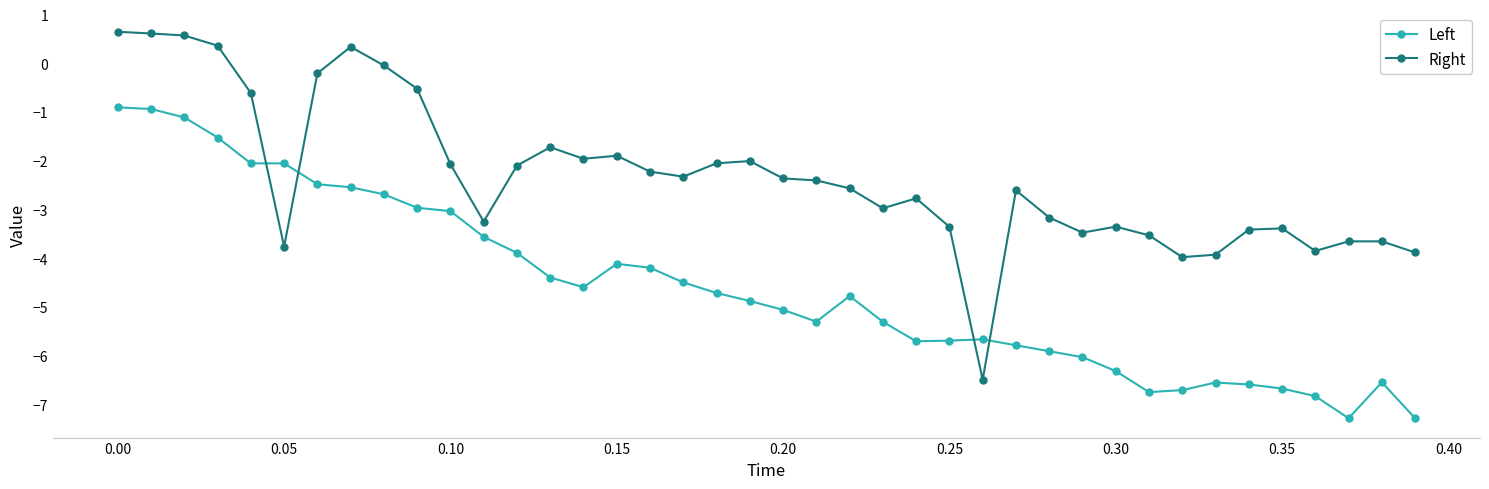

After their last crossing, which series has the higher values: Right or Left?

Right